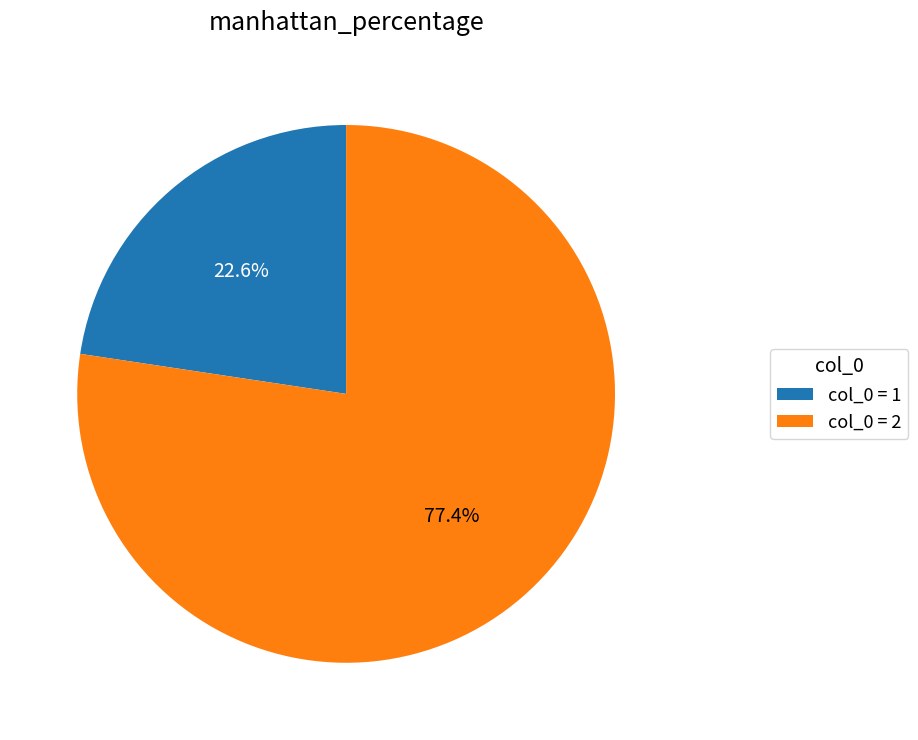

Rank the categories by value from lowest to highest.

col_0 = 1, col_0 = 2